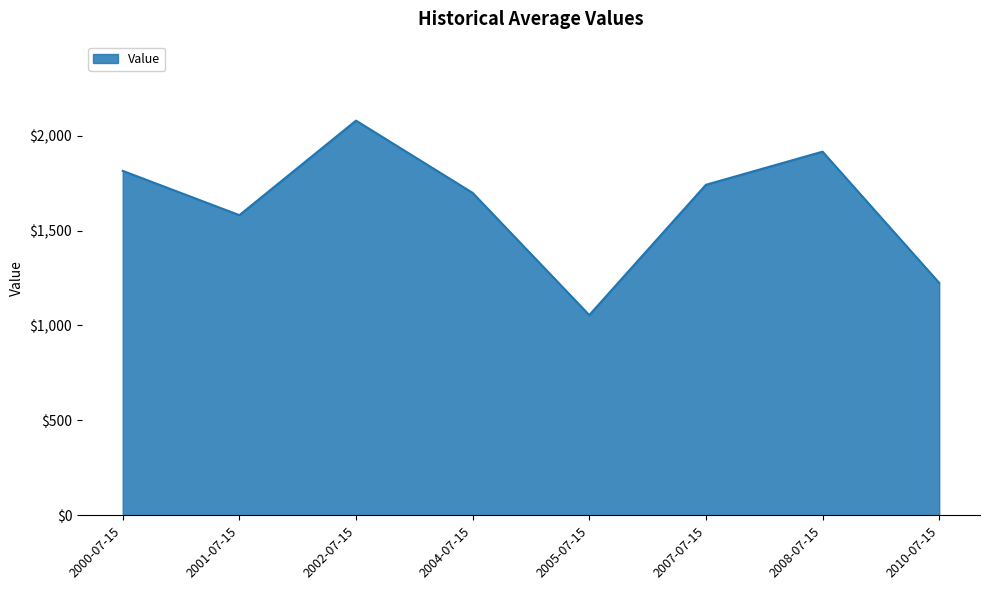

Reading left to right, transcribe all the data shown in this chart.

1814.2	1581.0	2078.8	1698.4	1054.8	1740.9	1915.4	1224.3